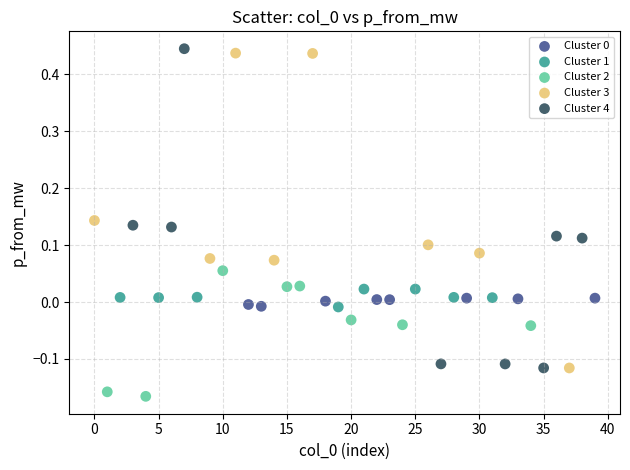

Which series contains the lowest Y value?

Cluster 2